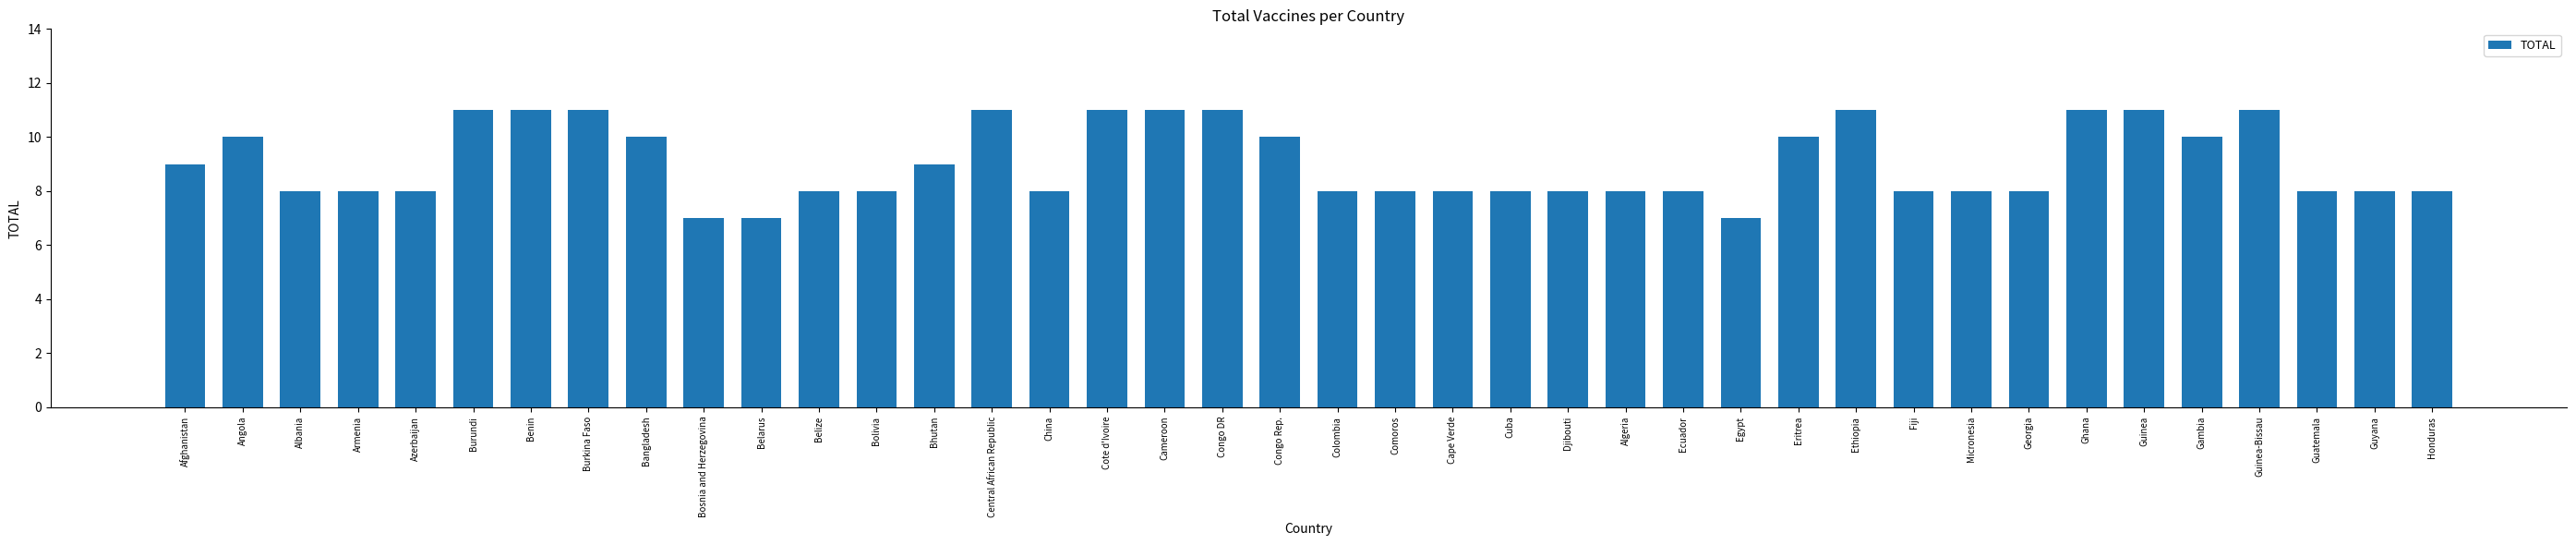

What is the minimum value shown in the chart?

7